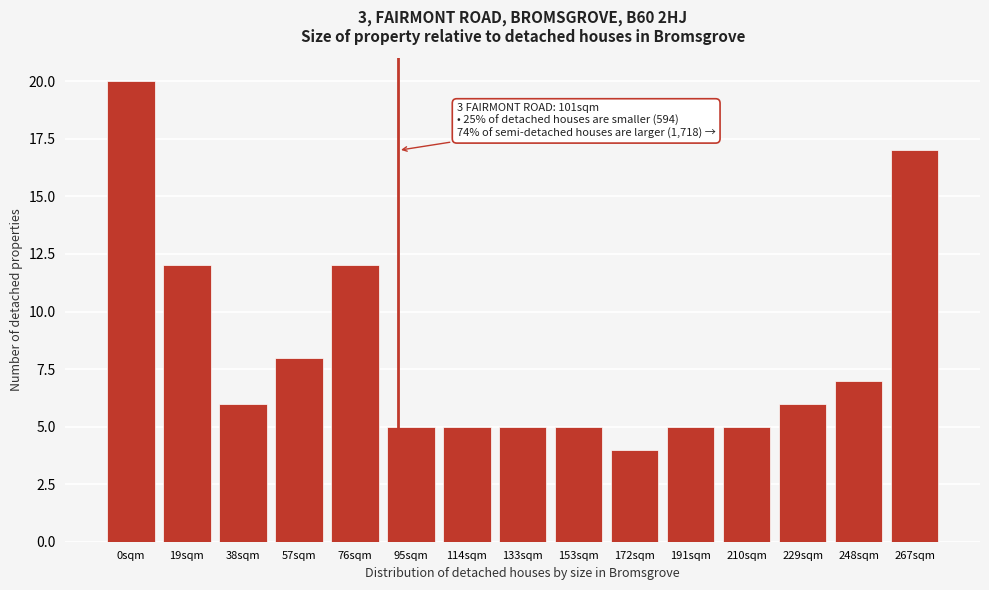

Reading left to right, what are all the values shown in this chart?

0sqm=20	19sqm=12	38sqm=6	57sqm=8	76sqm=12	95sqm=5	114sqm=5	133sqm=5	153sqm=5	172sqm=4	191sqm=5	210sqm=5	229sqm=6	248sqm=7	267sqm=17